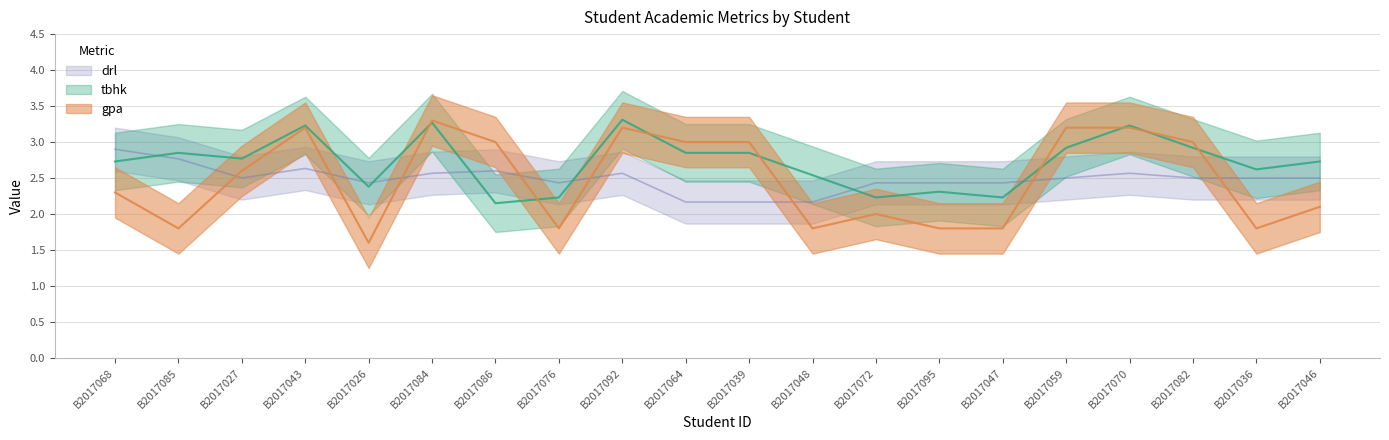

True or false: tbhk and drl intersect in this chart.

True